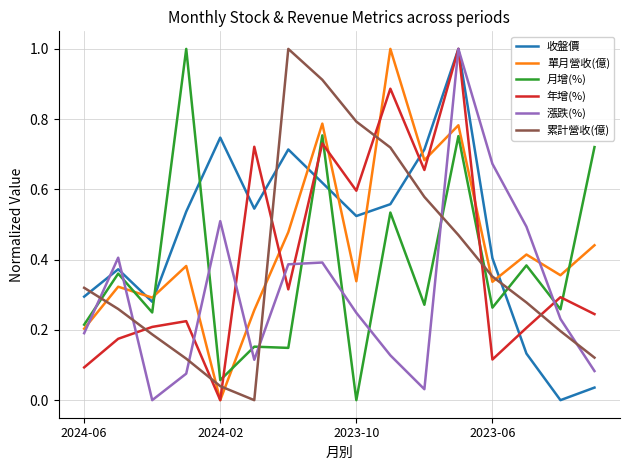

How many times do 累計營收(億) and 月增(%) cross each other?

5